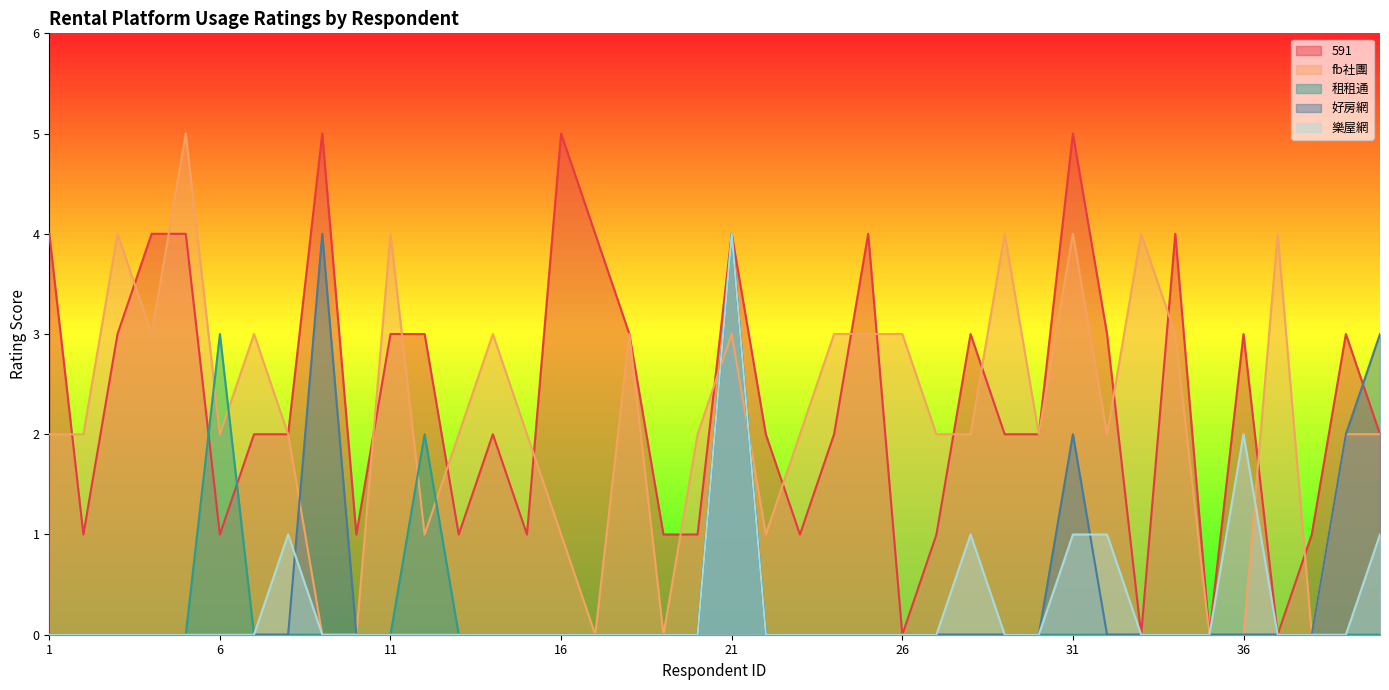

Which series has the widest spread of values?

591